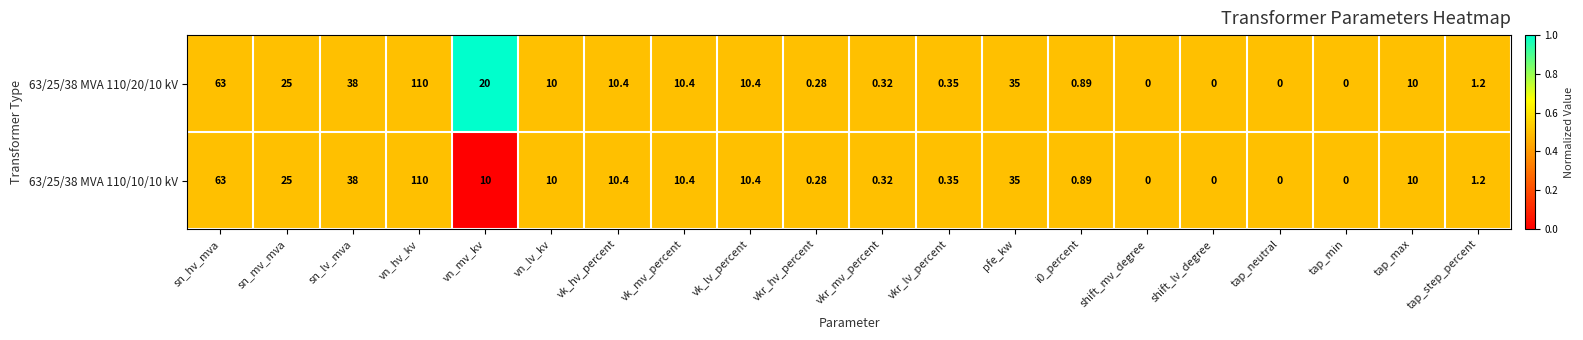

Which category has the highest value in the 63/25/38 MVA 110/20/10 kV series?

vn_hv_kv